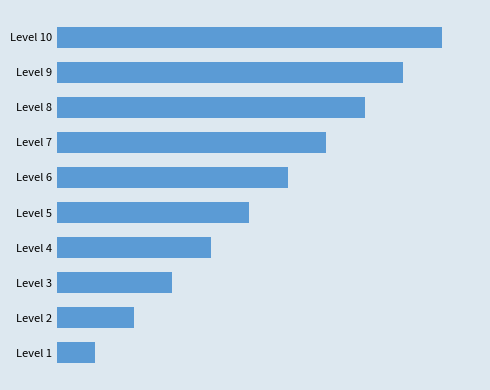

Count the values in the range 300 to 800.

6